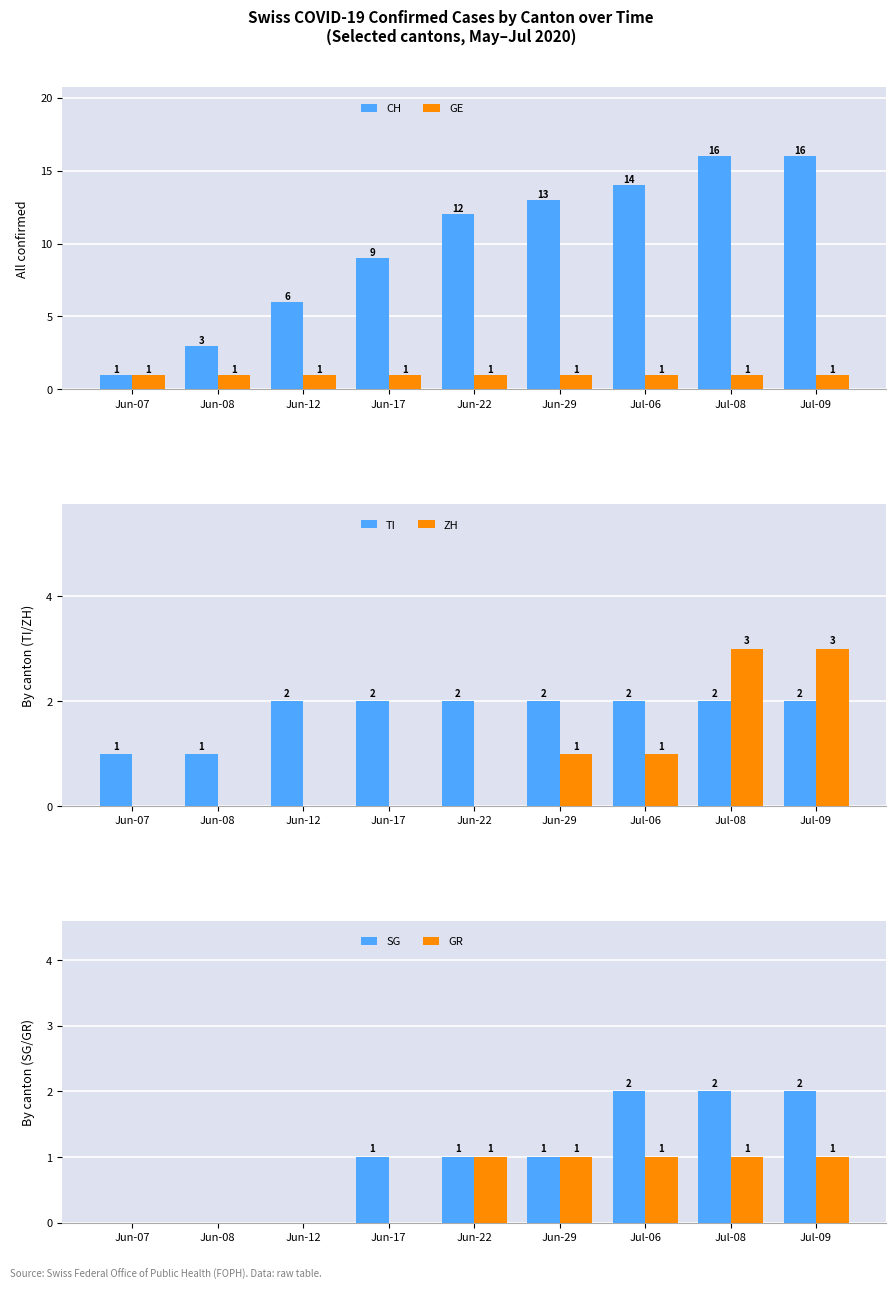

At which category is the sum across all series the highest?

Jul-08